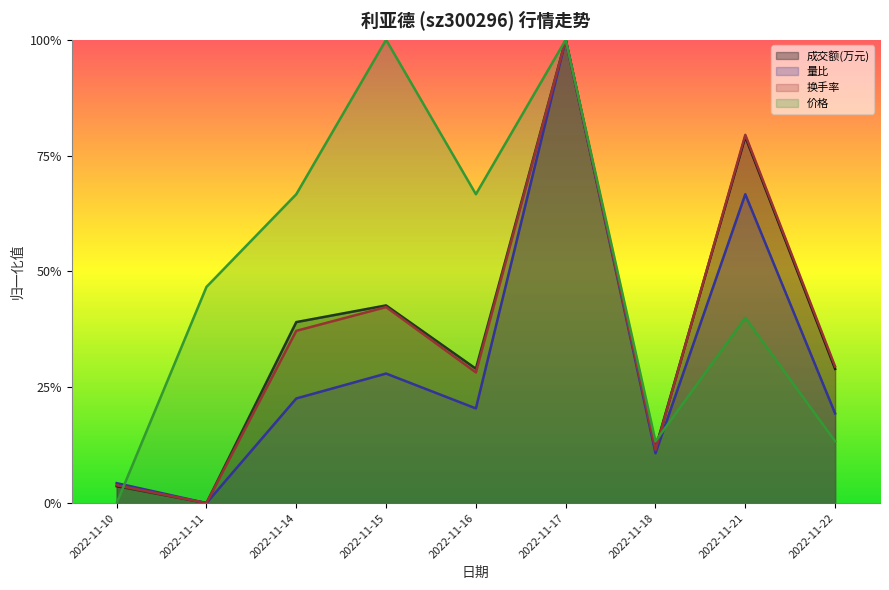

How many data points does each series have?

9